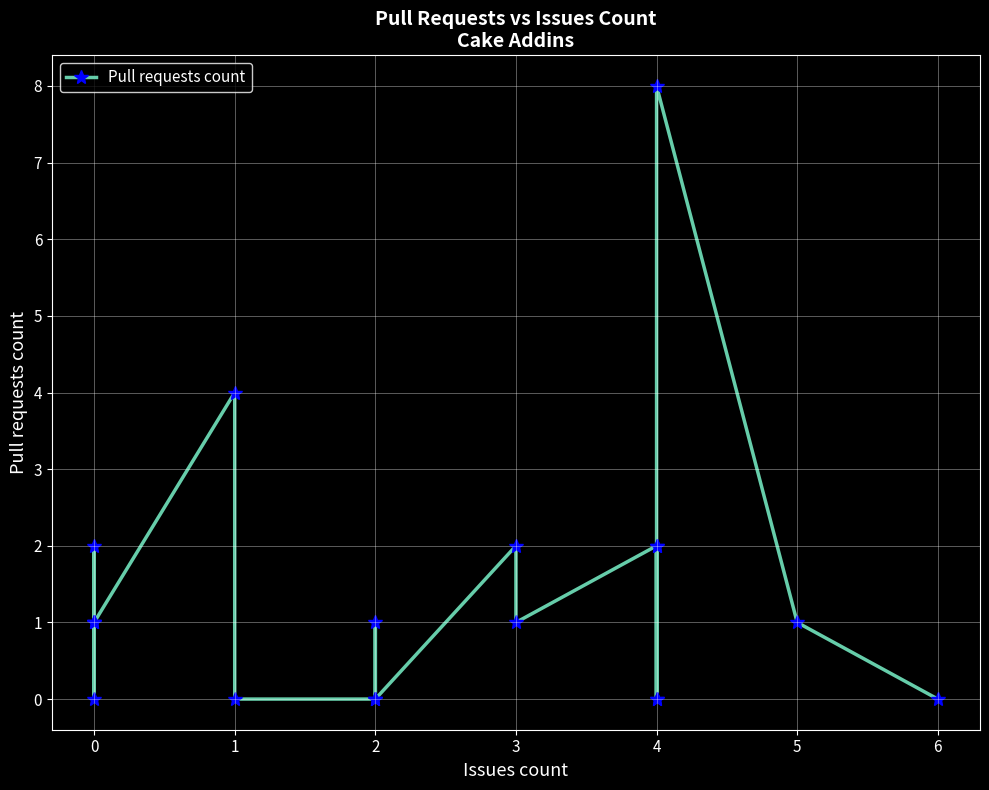

What is the sum of all values?

26